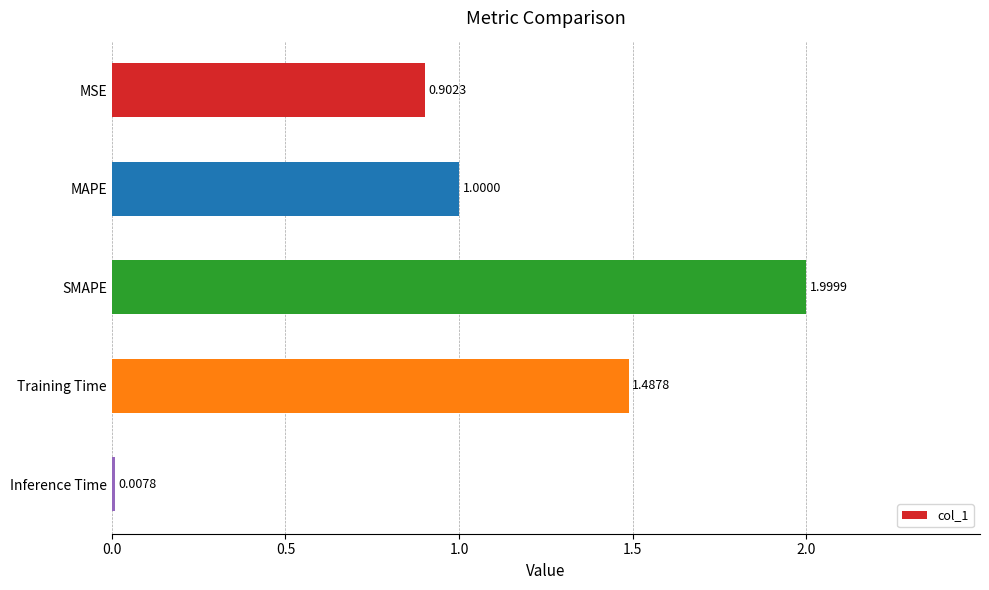

What is the difference between the maximum and minimum values?

2.0